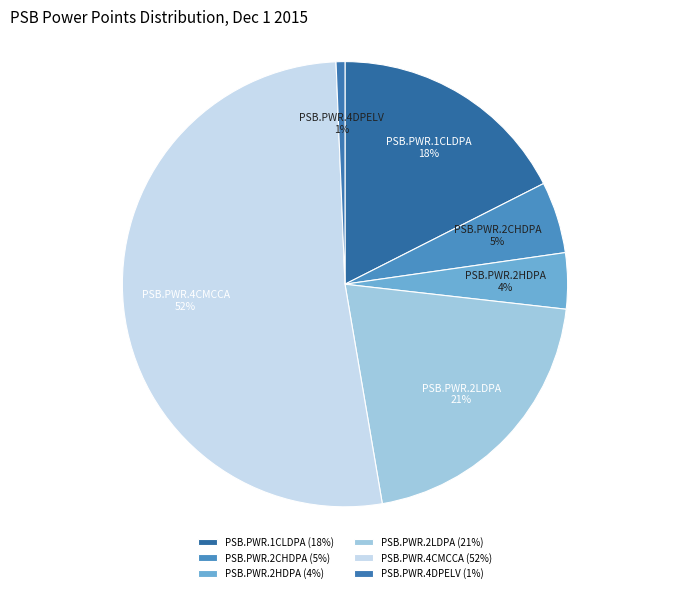

Does PSB.PWR.1CLDPA represent more than half of the total?

No